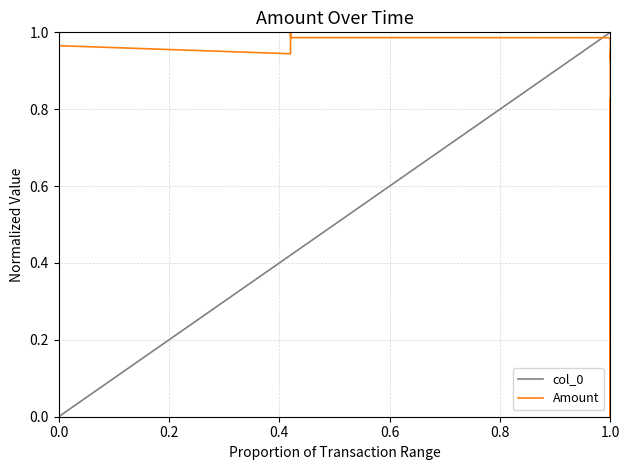

True or false: col_0 and Amount intersect in this chart.

True